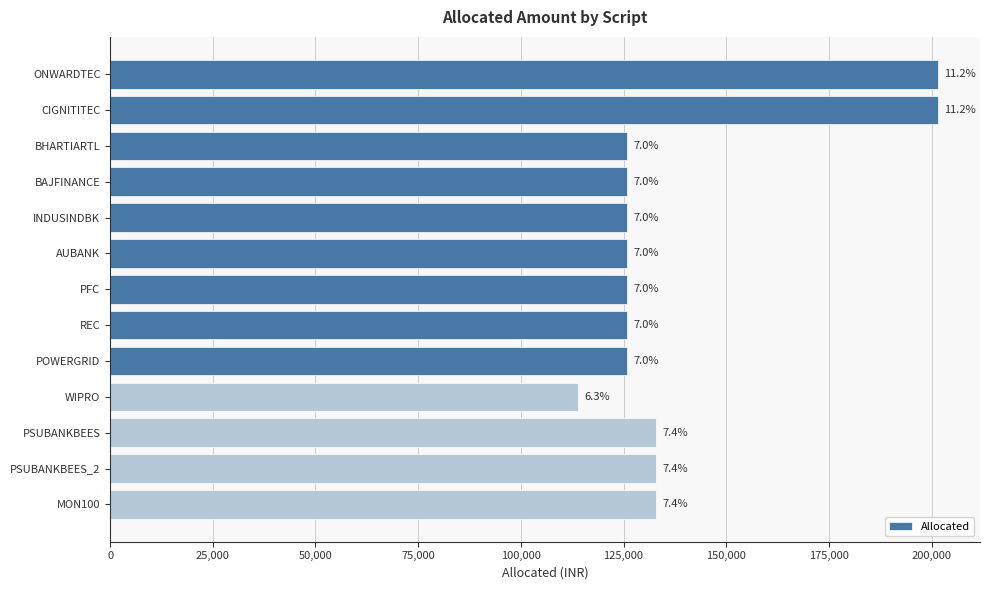

How many bars are there in total?

13